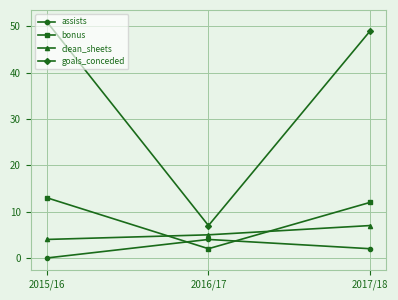

What is the value of the clean_sheets point at the 3rd from the left?

7